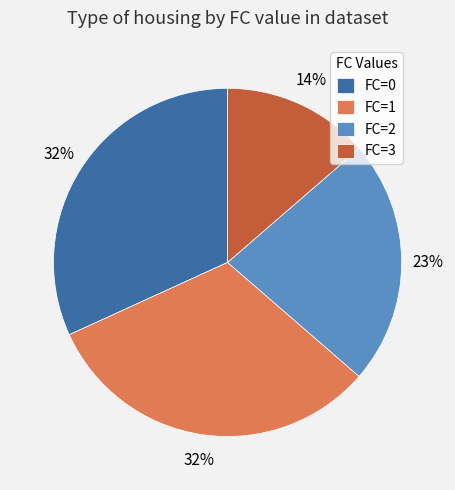

Is there a majority slice in this chart?

No